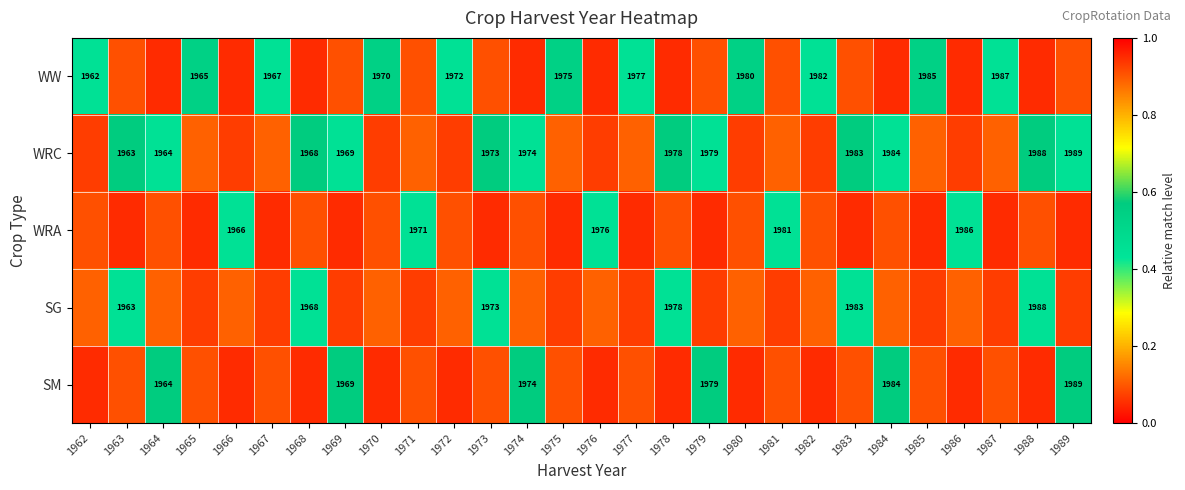

Is the value of SM at 1969 greater than the value of WW at 1985?

No